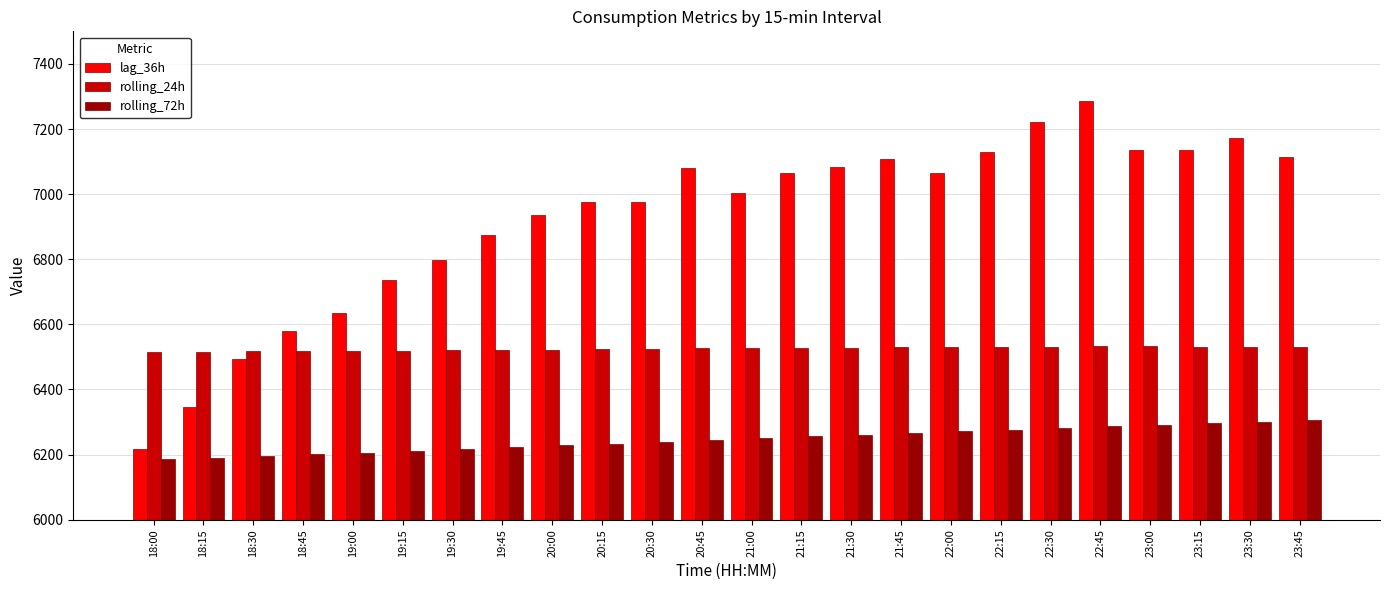

Which series has the largest total across all categories?

lag_36h